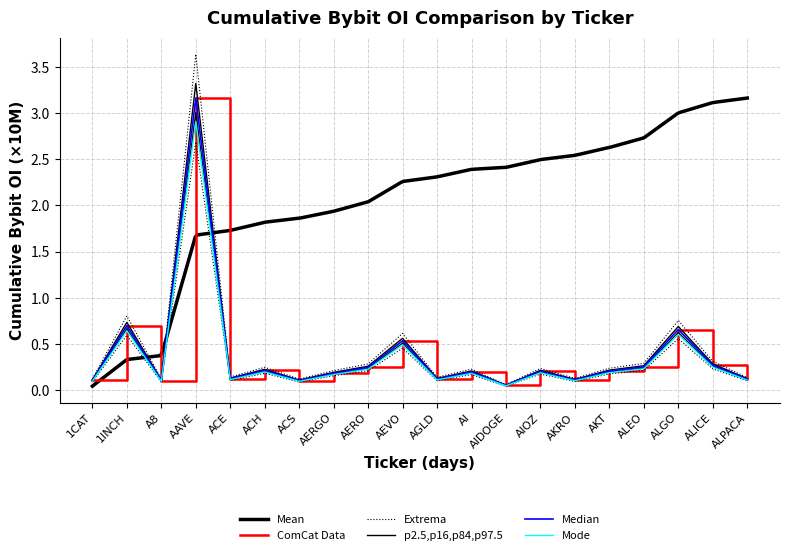

What is the label of the 16th point from the right?

ACE